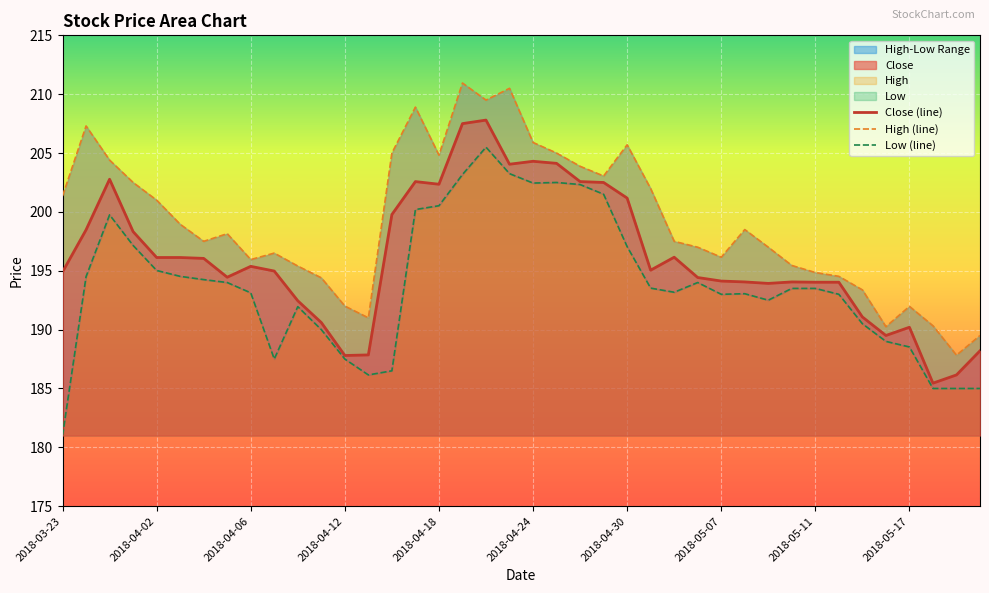

What is the sum of all Close (line) values?

7845.4